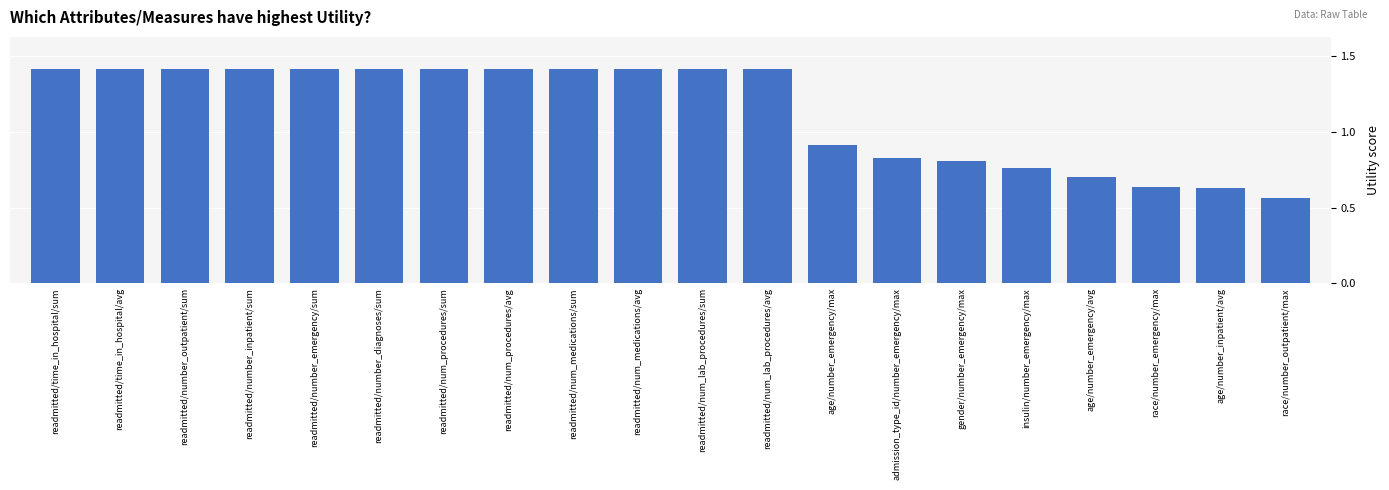

How many values are below 1?

8